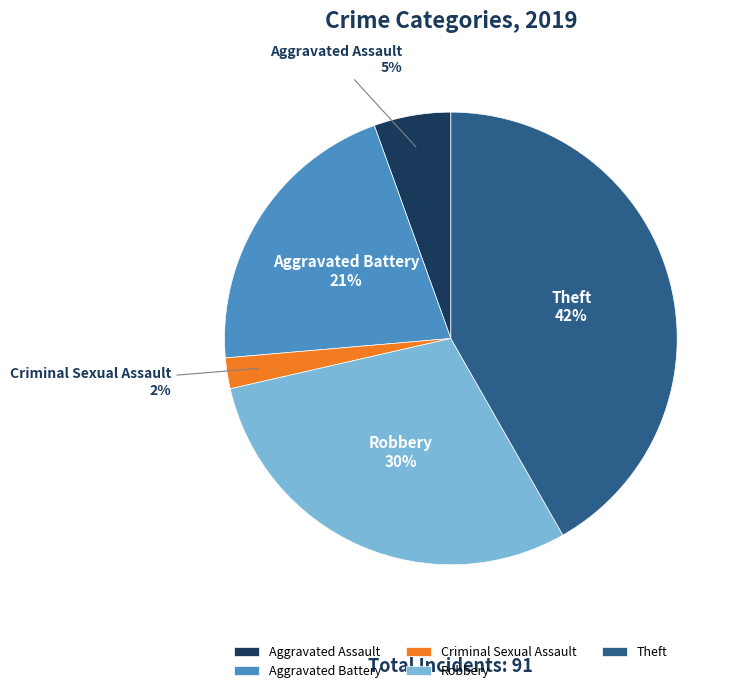

To the nearest percent, what percentage of the pie is Robbery?

30%